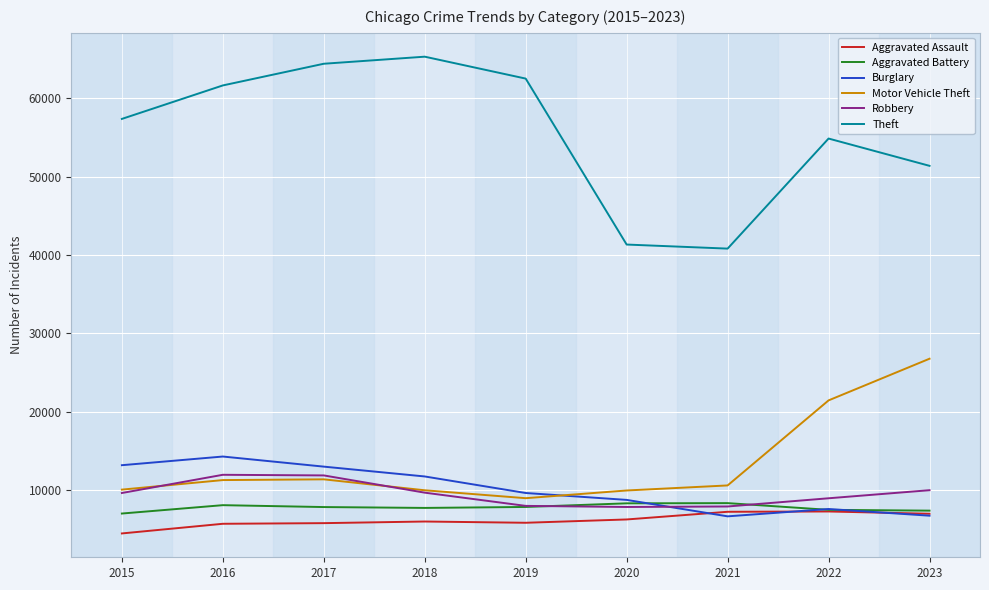

What is the sum of the Motor Vehicle Theft values at 2018 and 2022?

31434